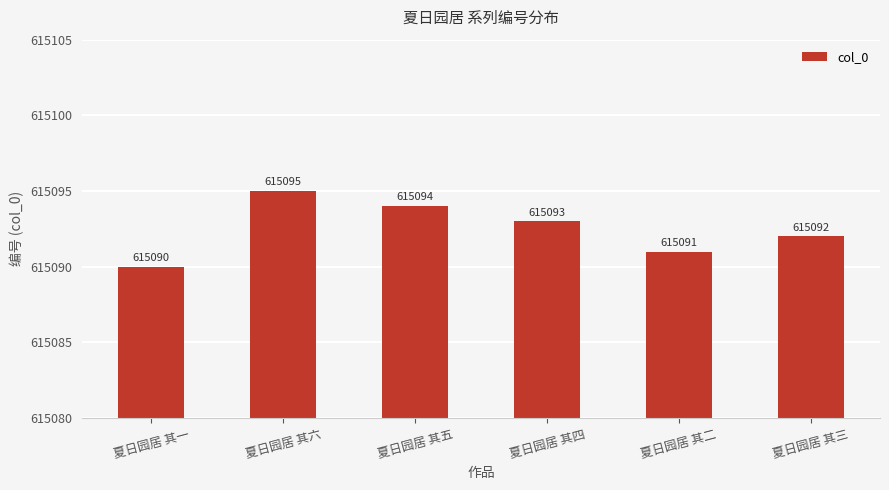

Rank the categories by value from lowest to highest.

夏日园居 其一, 夏日园居 其二, 夏日园居 其三, 夏日园居 其四, 夏日园居 其五, 夏日园居 其六